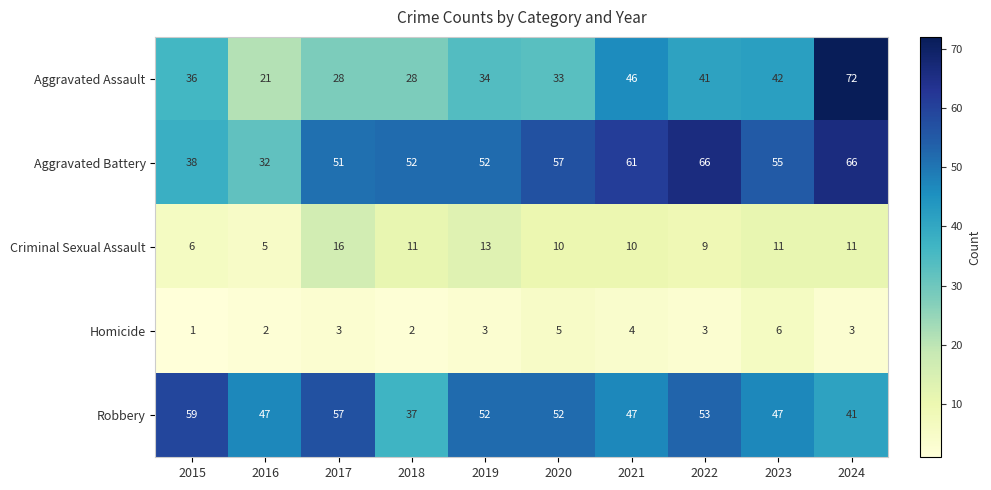

At 2024, list the series in order from smallest to largest.

Homicide, Criminal Sexual Assault, Robbery, Aggravated Battery, Aggravated Assault